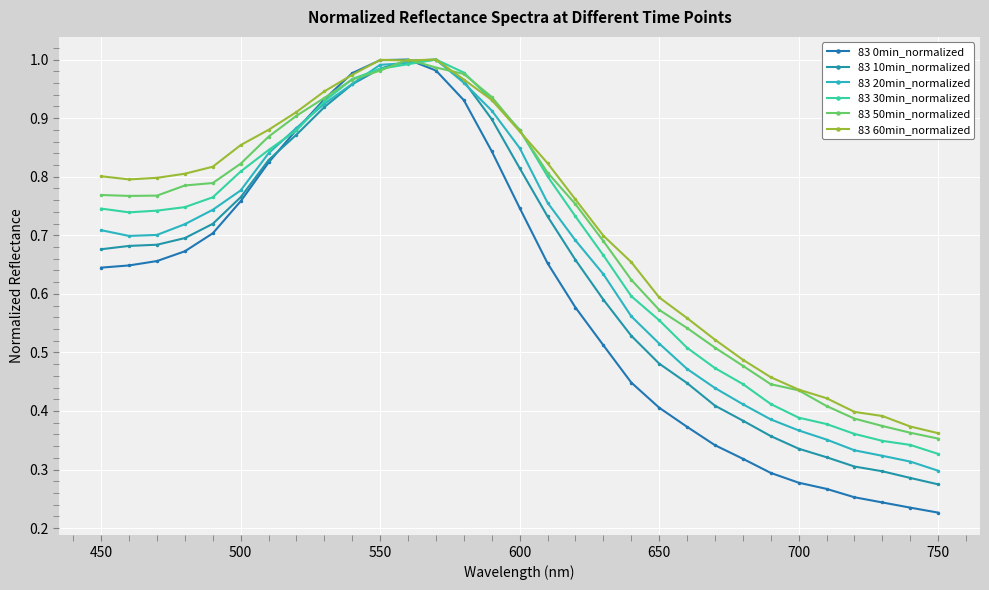

How many series are shown in this chart?

6